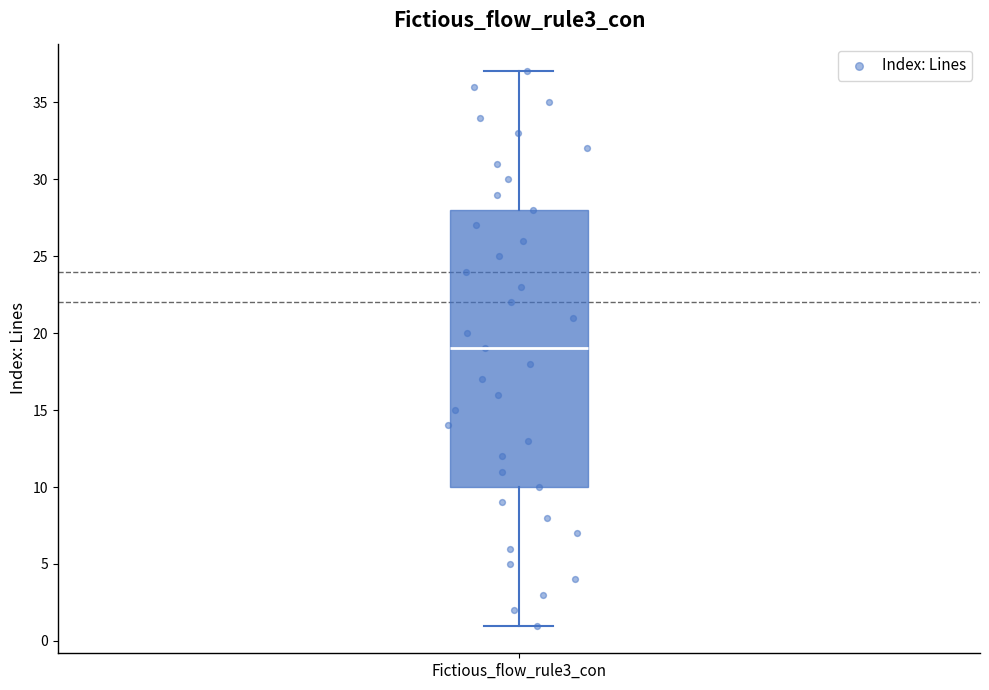

Transcribe this box plot: give where the median line is, the range the box spans, and where the two whiskers end, as read against the y-axis. The values are not printed on the chart, so give them approximately, as read against the axis.

median 19, box 10 to 28, whiskers 1 to 37